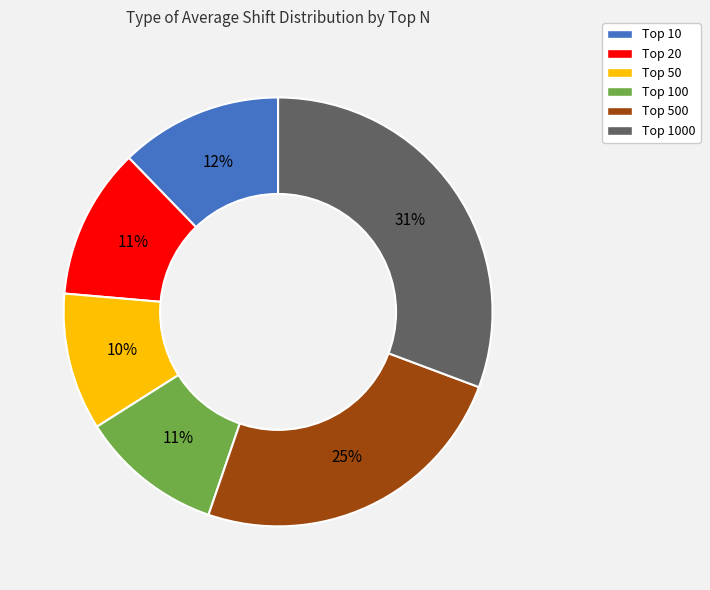

Is there any slice that represents more than half of the pie?

No